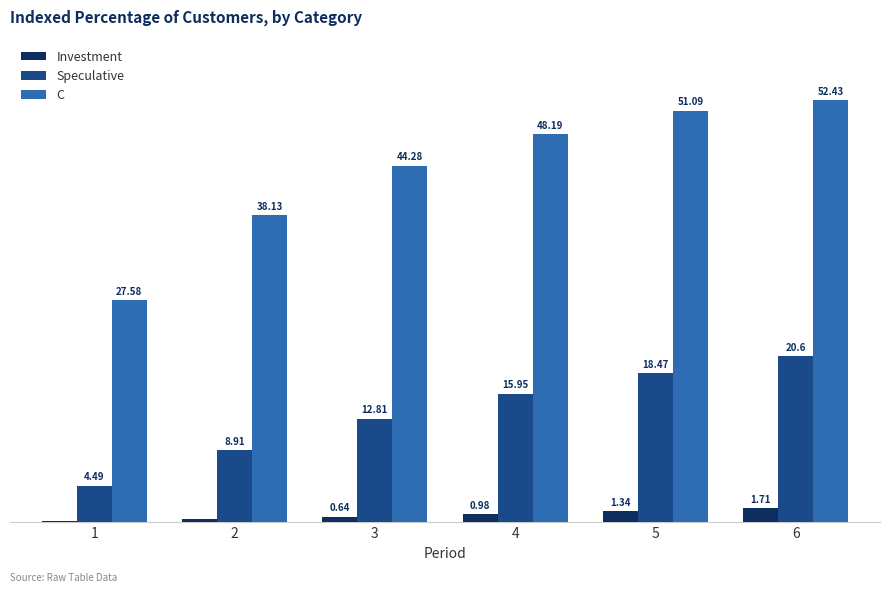

Is the value of Investment at 1 greater than the value of Speculative at 6?

No